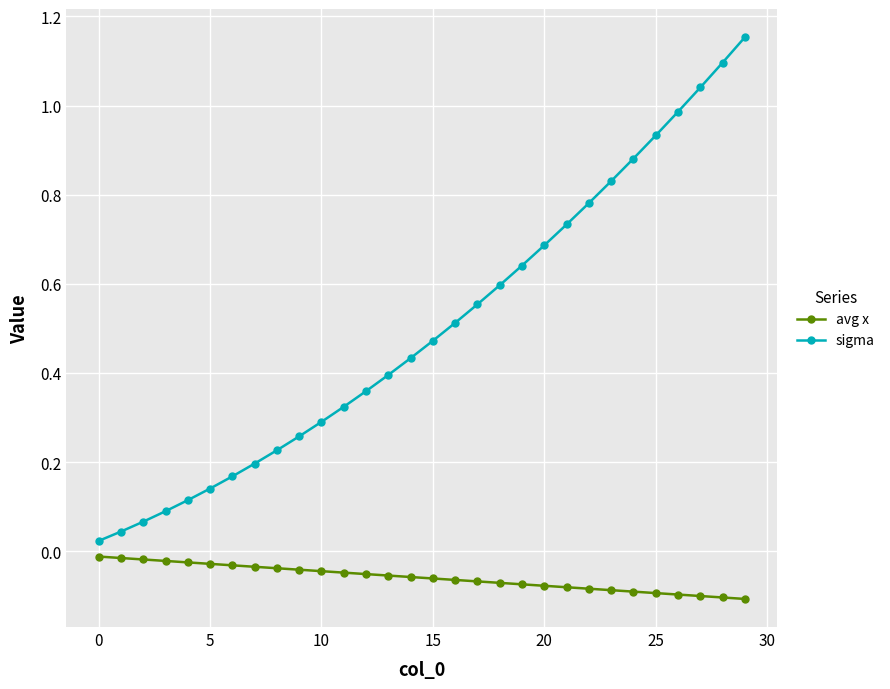

Which series has the largest total across all categories?

sigma